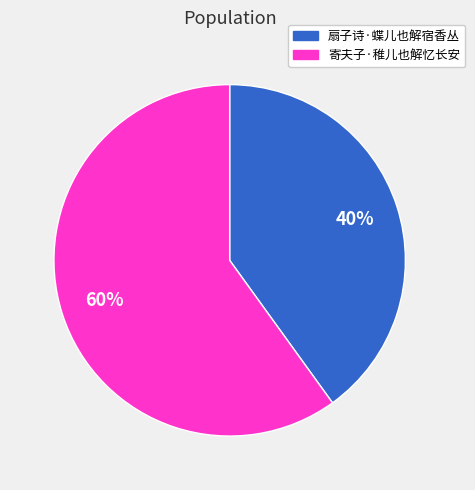

Count the number of slices in the pie.

2